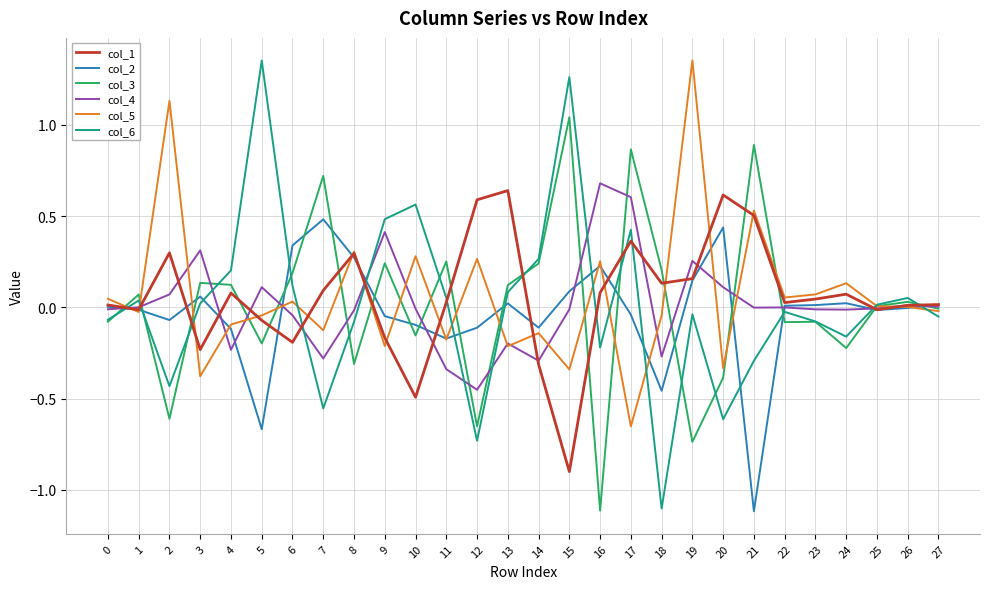

Is it true that col_6 equals 0.5 at 9?

True